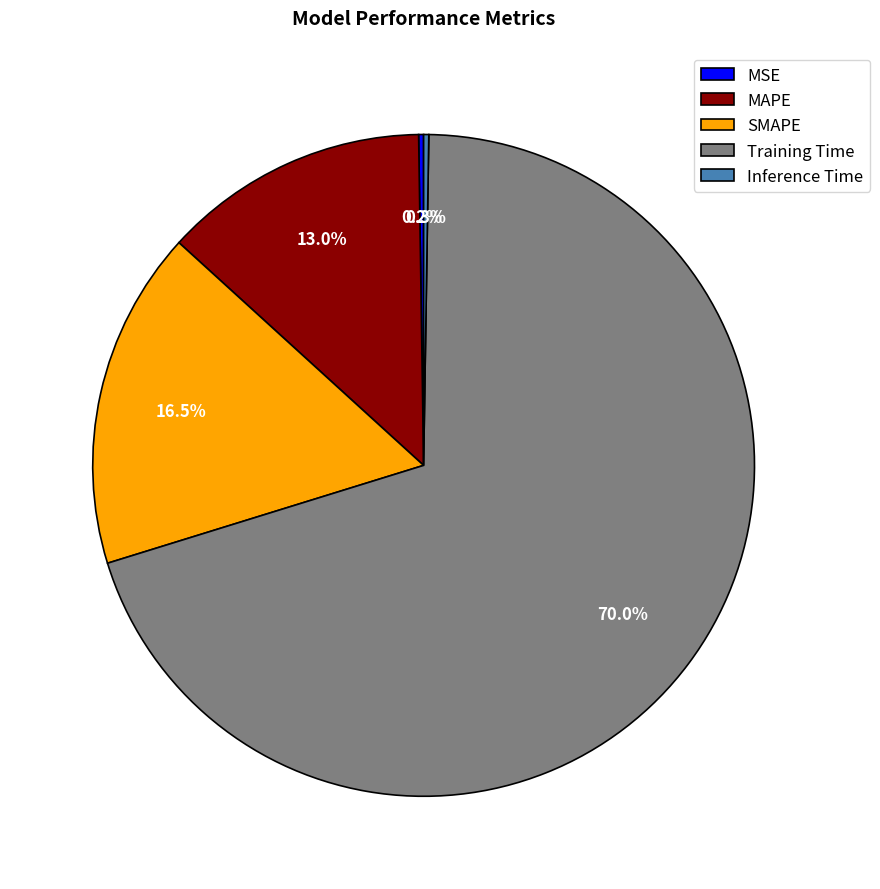

Combined, do MAPE and SMAPE account for over 50%?

No